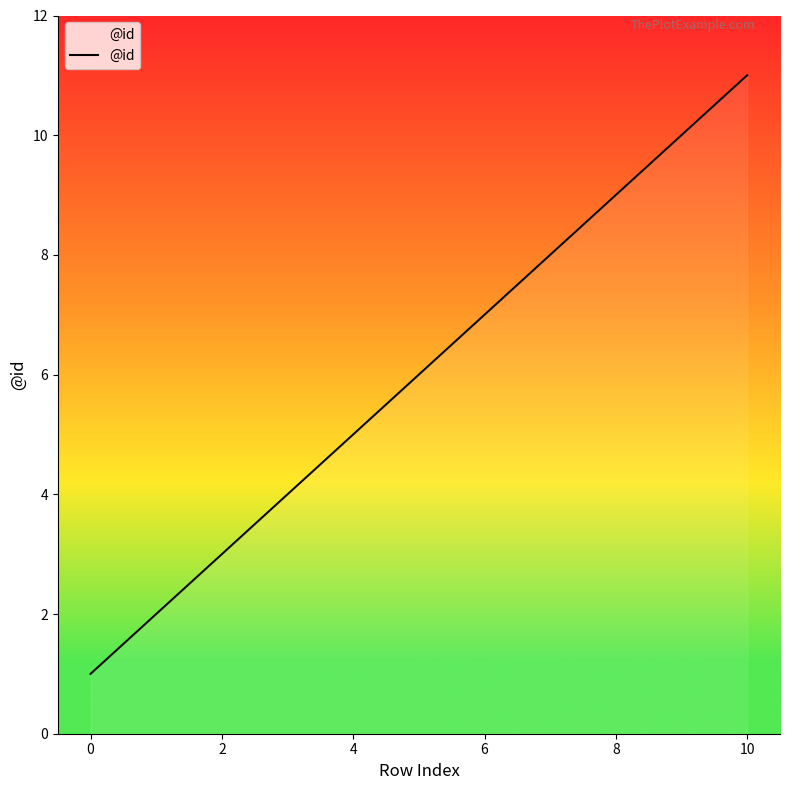

What is the maximum value shown in the chart?

11